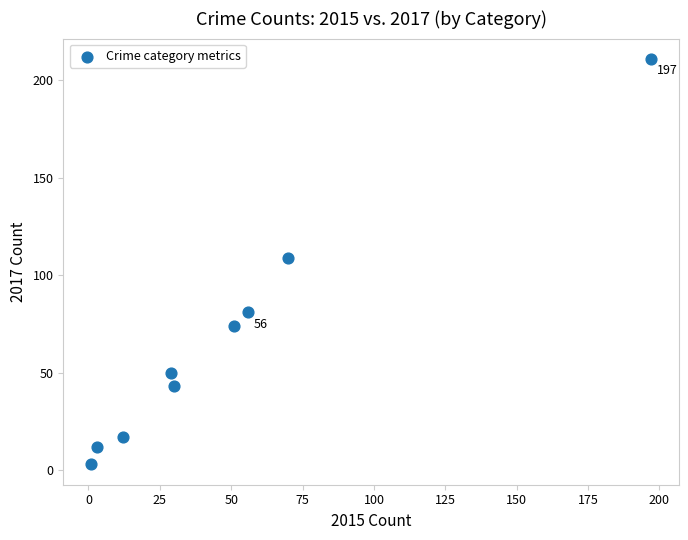

What is the average Y value?

67